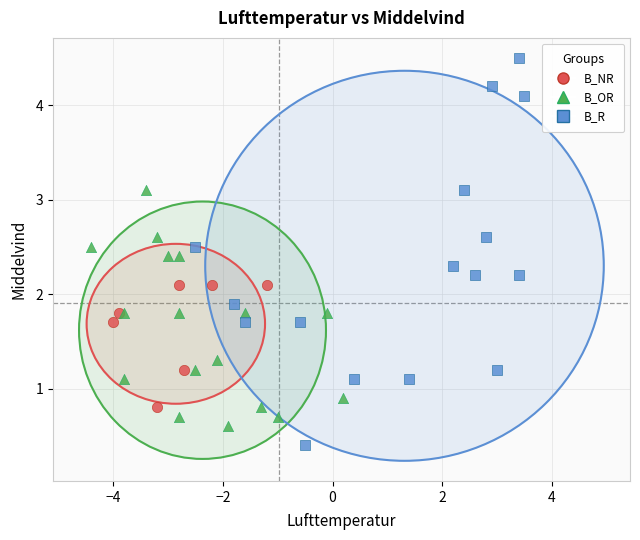

Which series contains the highest Y value?

B_R